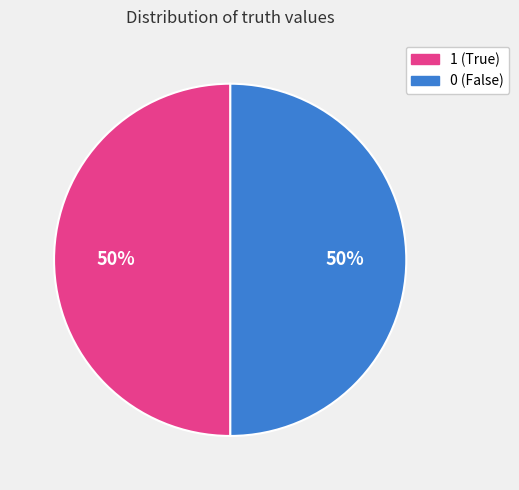

To the nearest percent, what is the average slice percentage?

50%